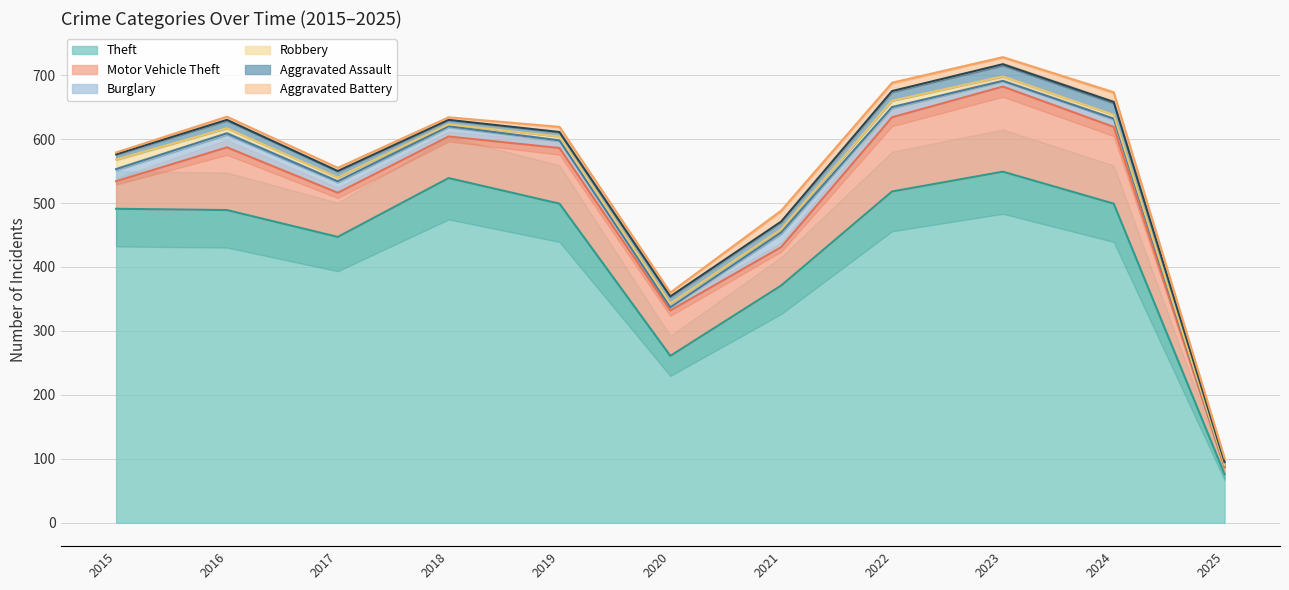

What is the difference between the second highest and minimum values in the Theft series?

463